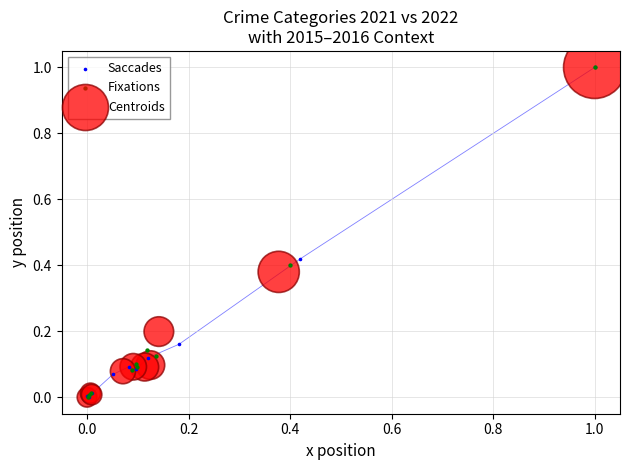

What are all the series names shown in the legend?

Saccades, Fixations, Centroids